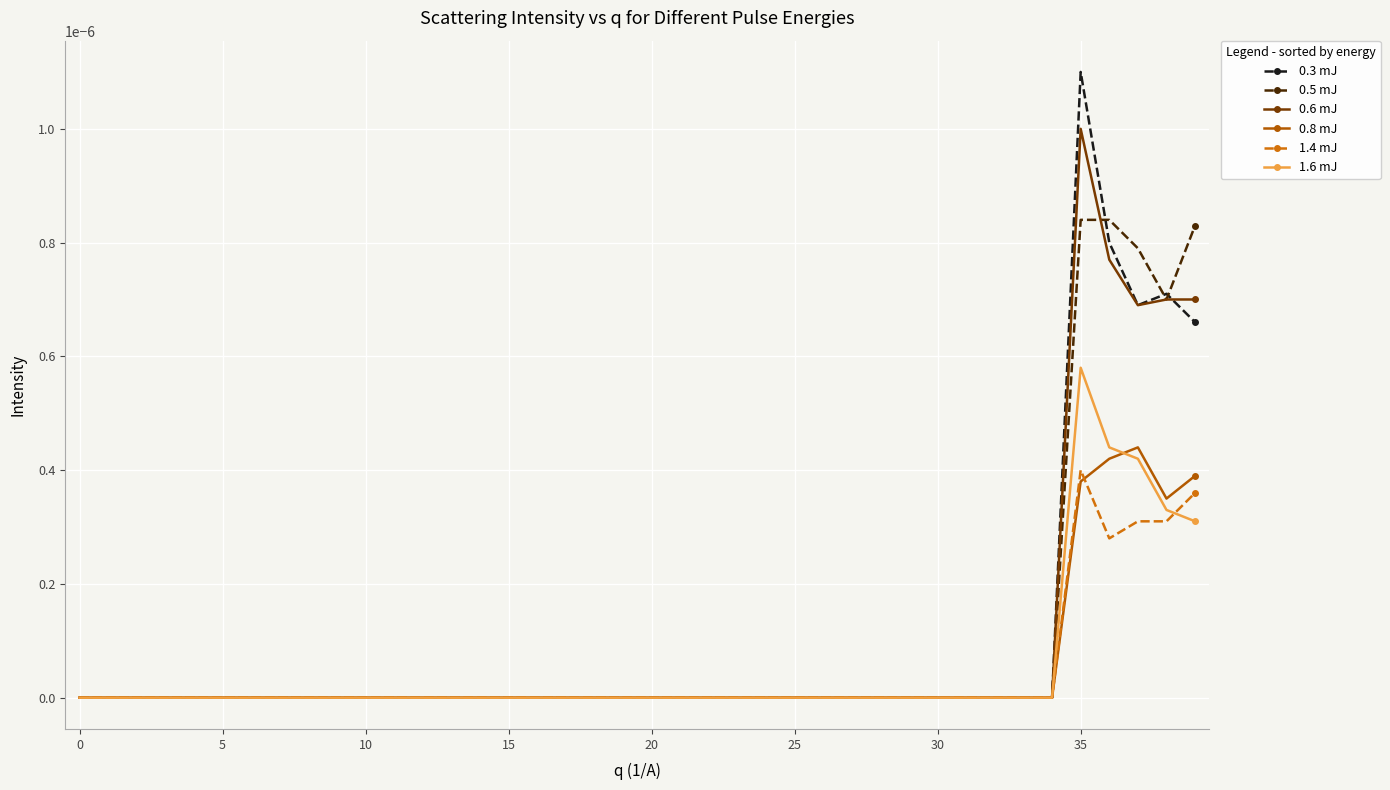

How many categories are shown in the chart?

40